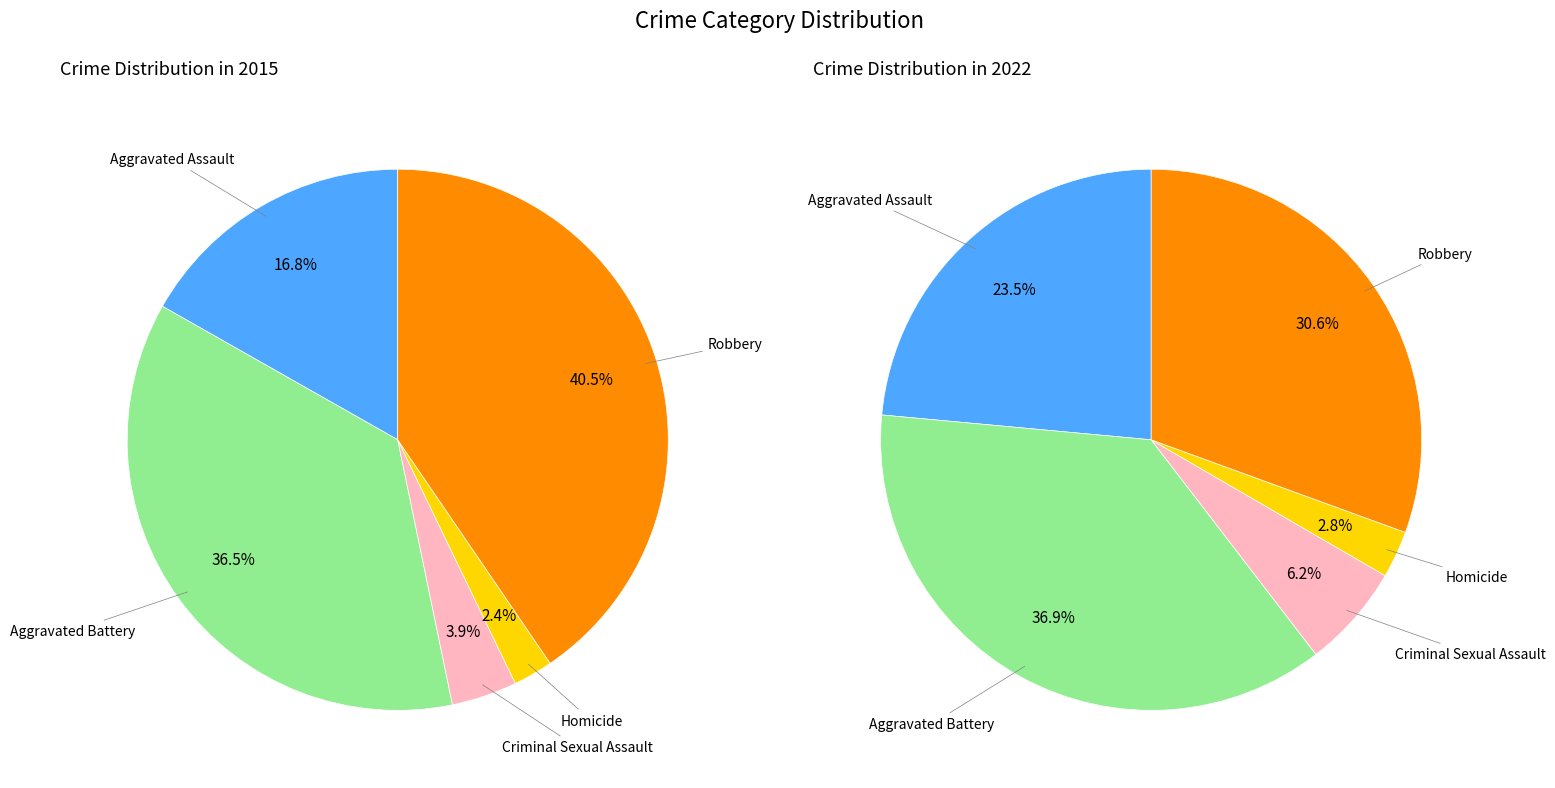

Between Aggravated Assault and Robbery, which series saw the biggest shift?

2015